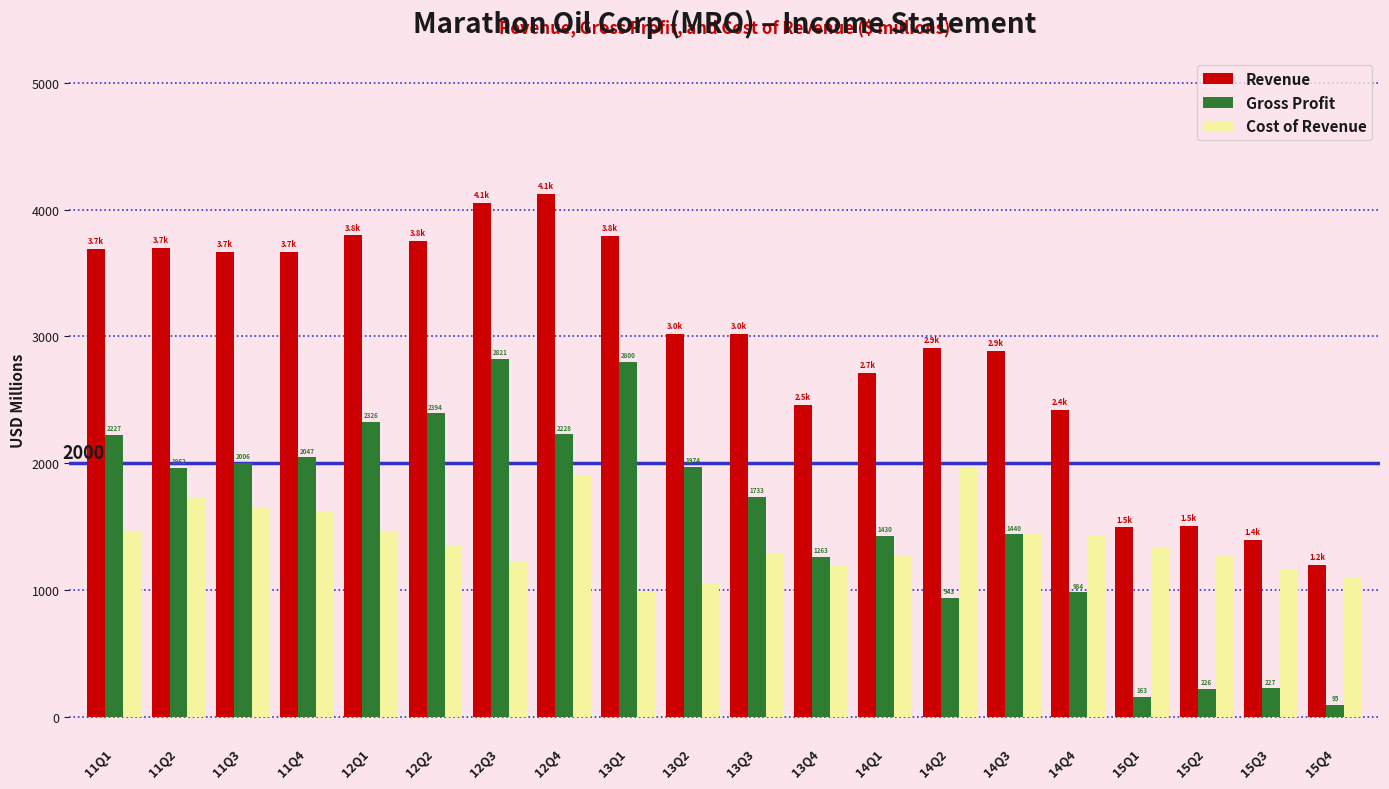

Which series changed the most between 14Q2 and 14Q4?

Cost of Revenue